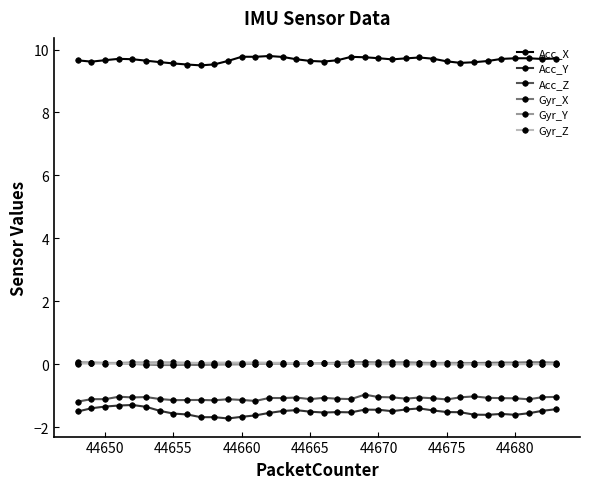

What is the lowest value of the Acc_X series?

9.5